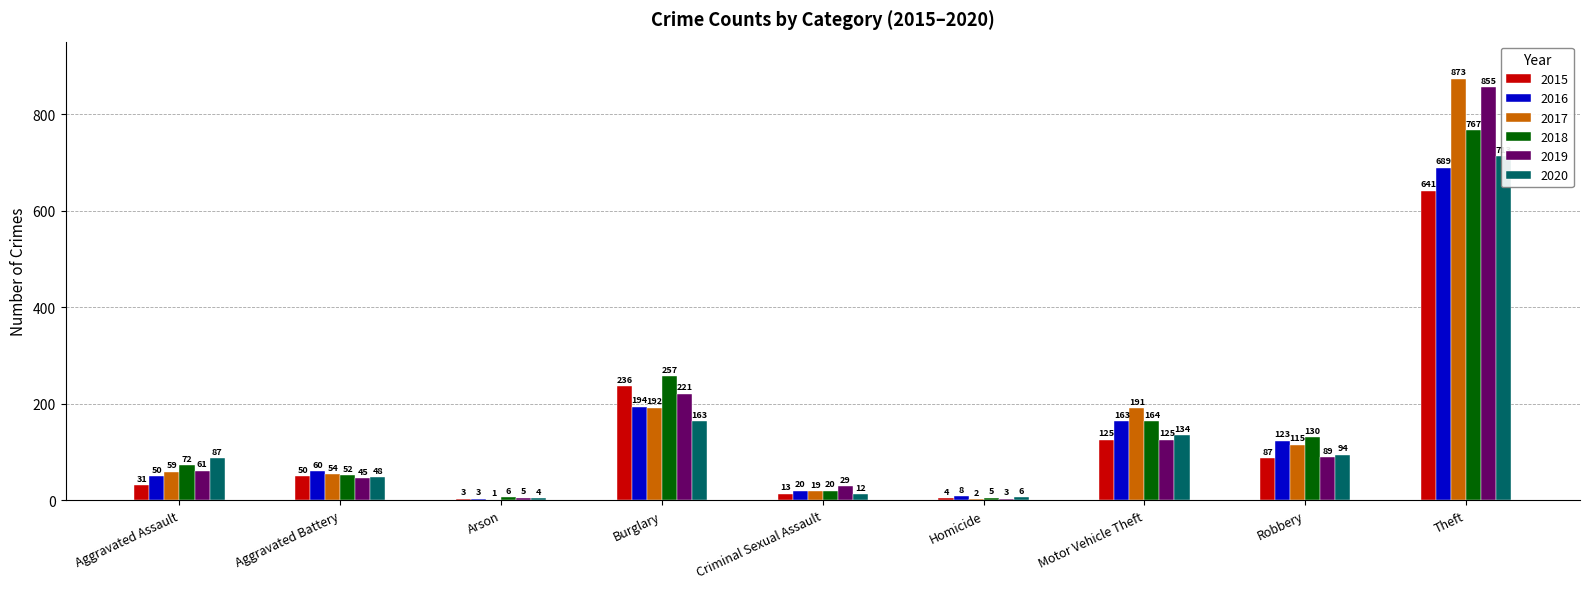

What is the sum of the 2015 values at Criminal Sexual Assault and Aggravated Battery?

63